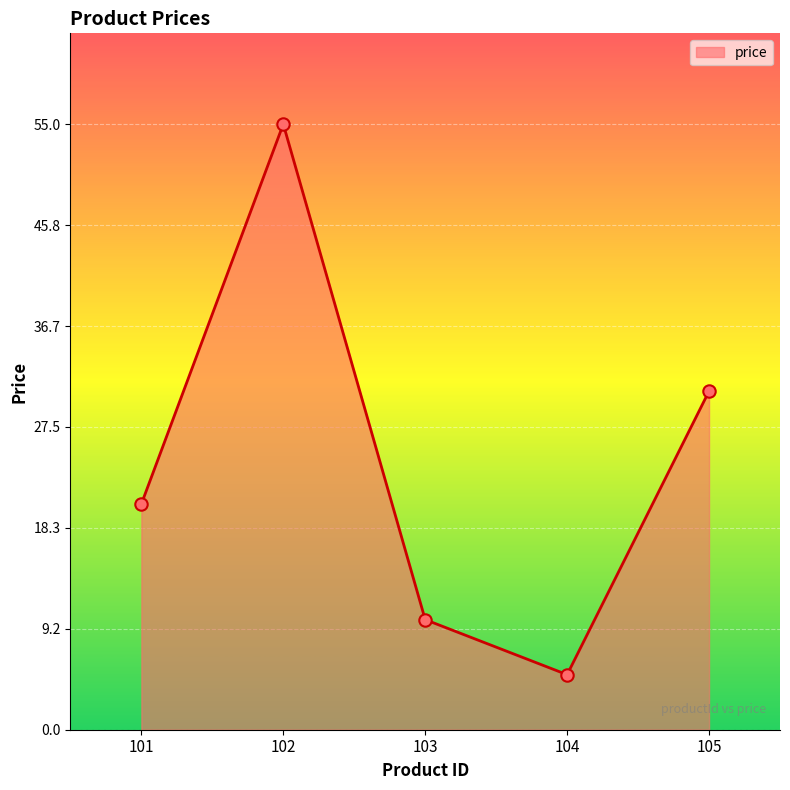

Approximately how many times larger is the value at 102 compared to 103?

5.5